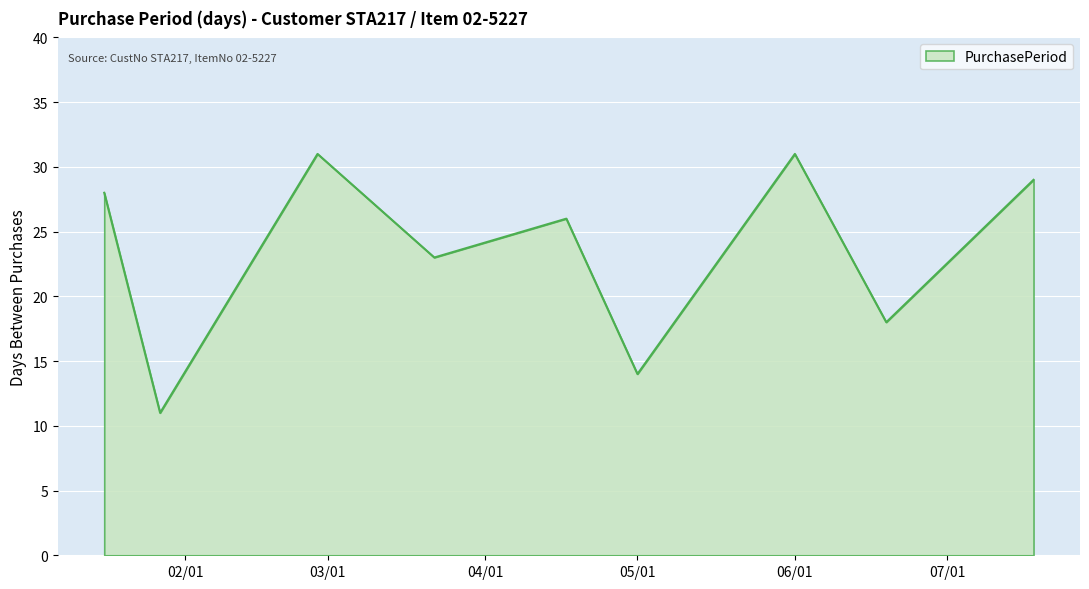

What is the minimum value shown in the chart?

11